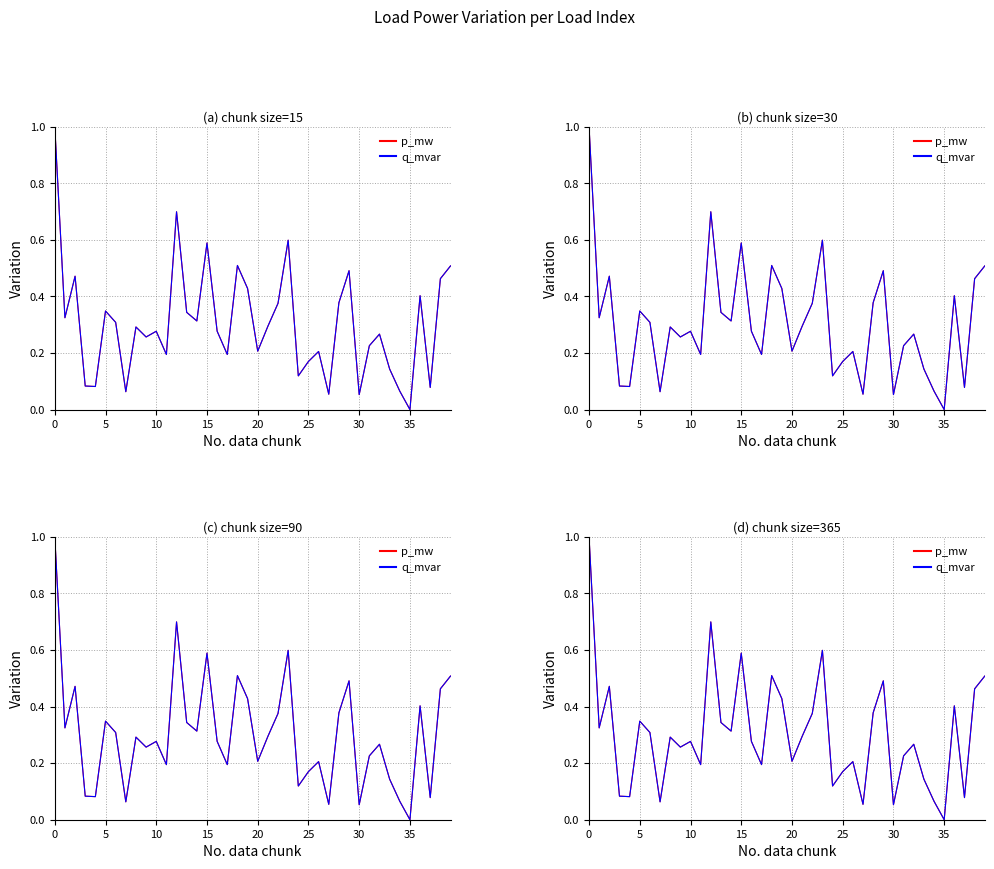

True or false: p_mw has more than 1 interior local peaks.

True